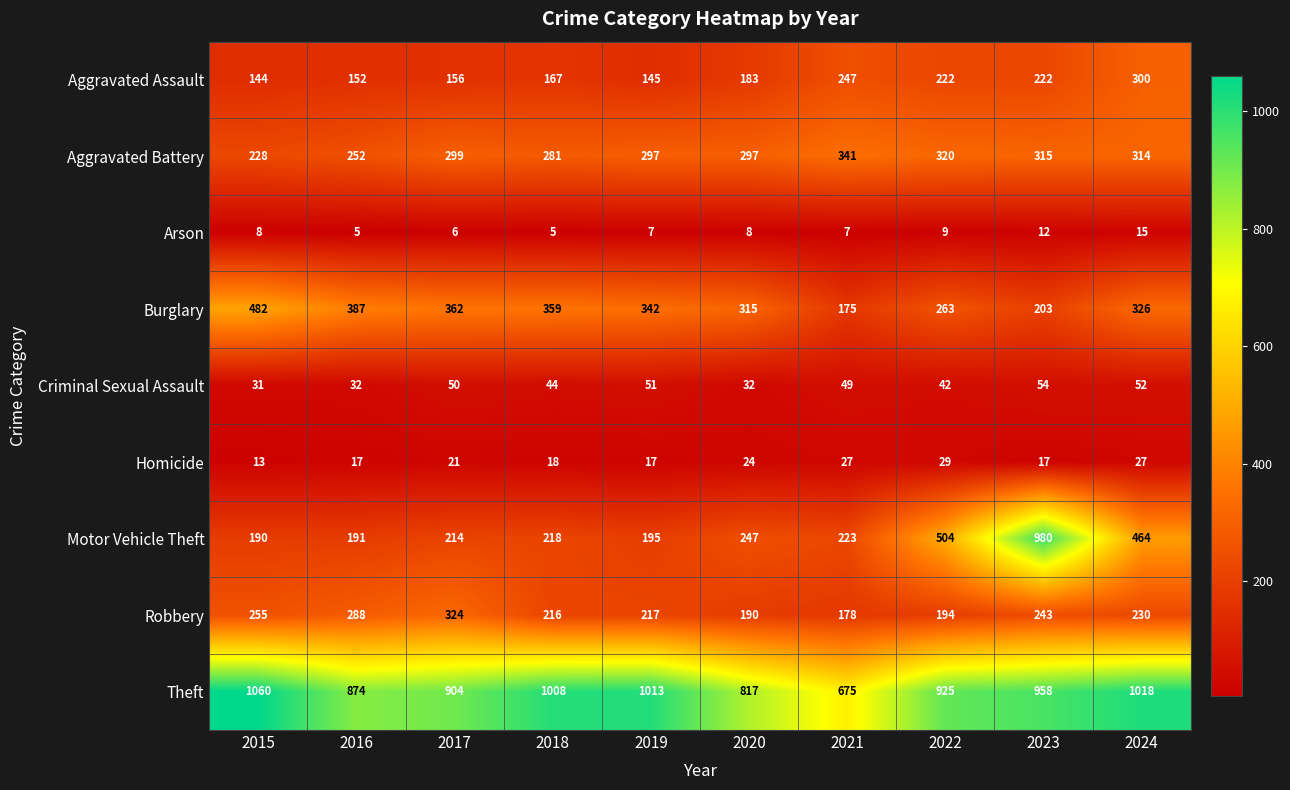

What is the average value of the Burglary series?

321